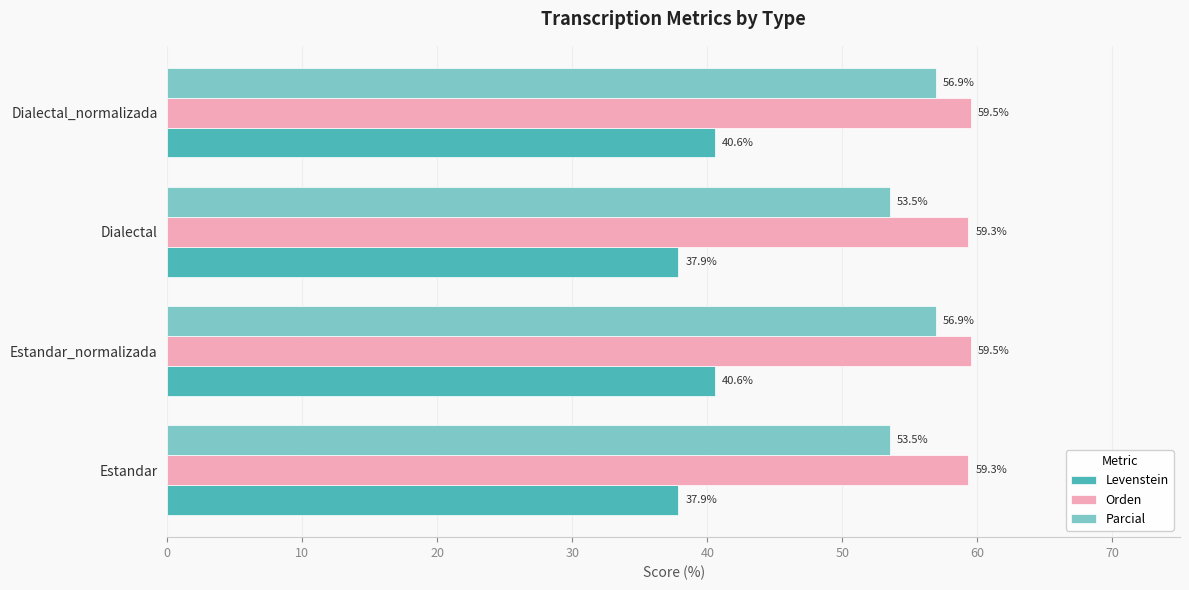

Between Estandar_normalizada and Dialectal, which series saw the biggest shift?

Parcial